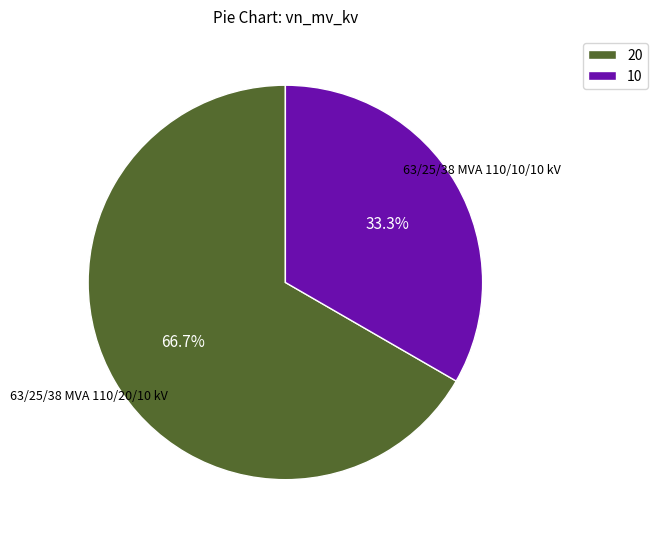

Which has a higher value, 20 or 10?

20